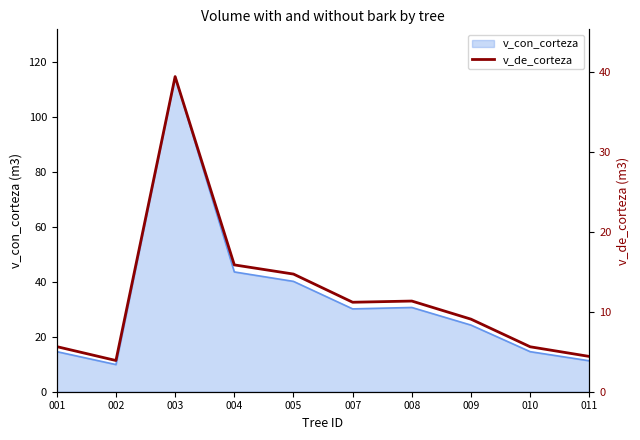

What is the greatest value displayed?

39.5